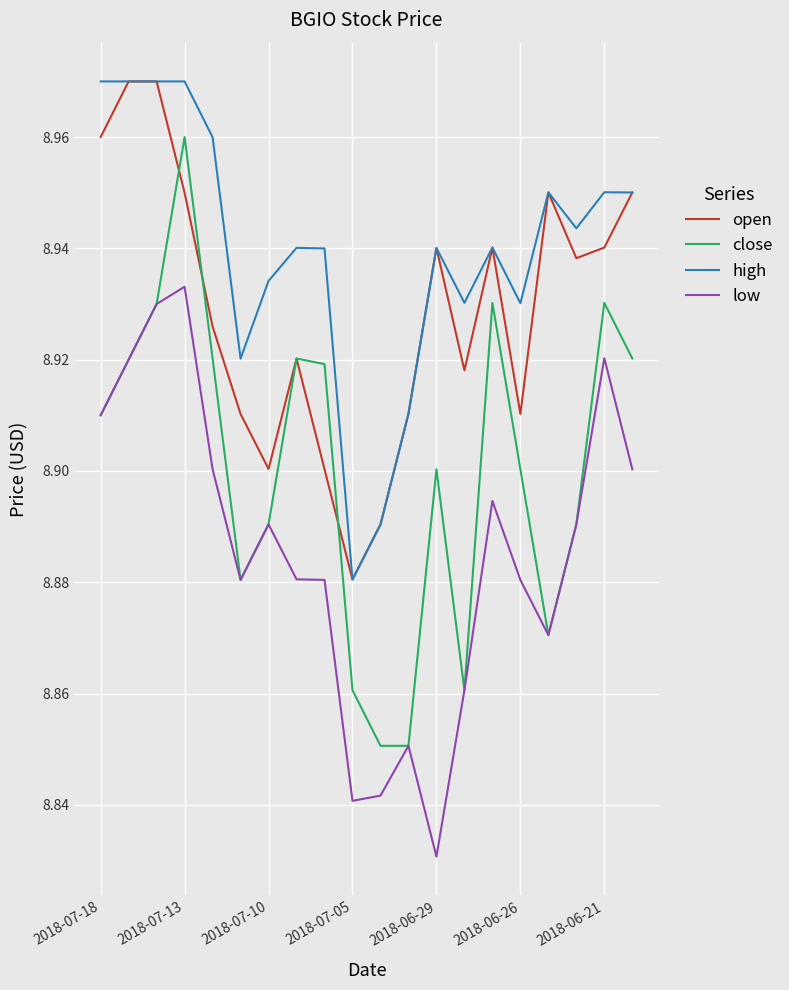

Which series has the widest spread of values?

close